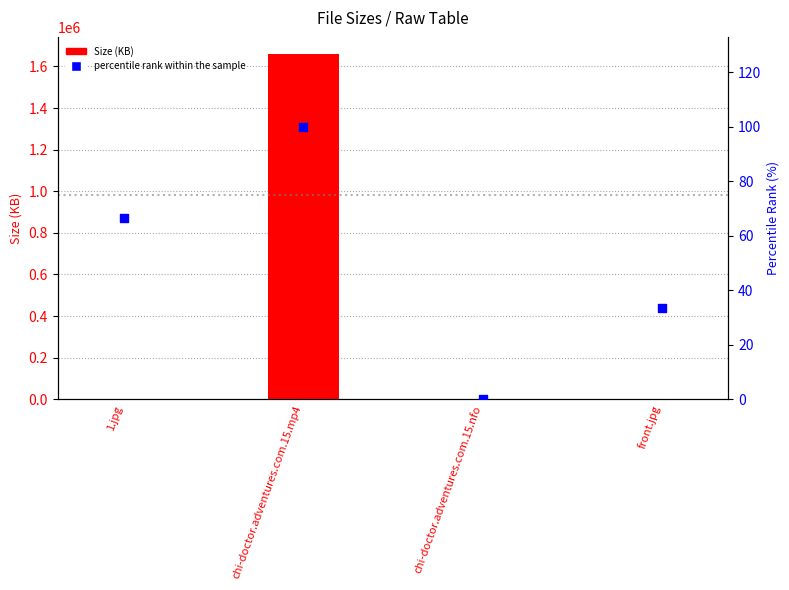

Which series has the widest spread of Y values?

Size (KB)